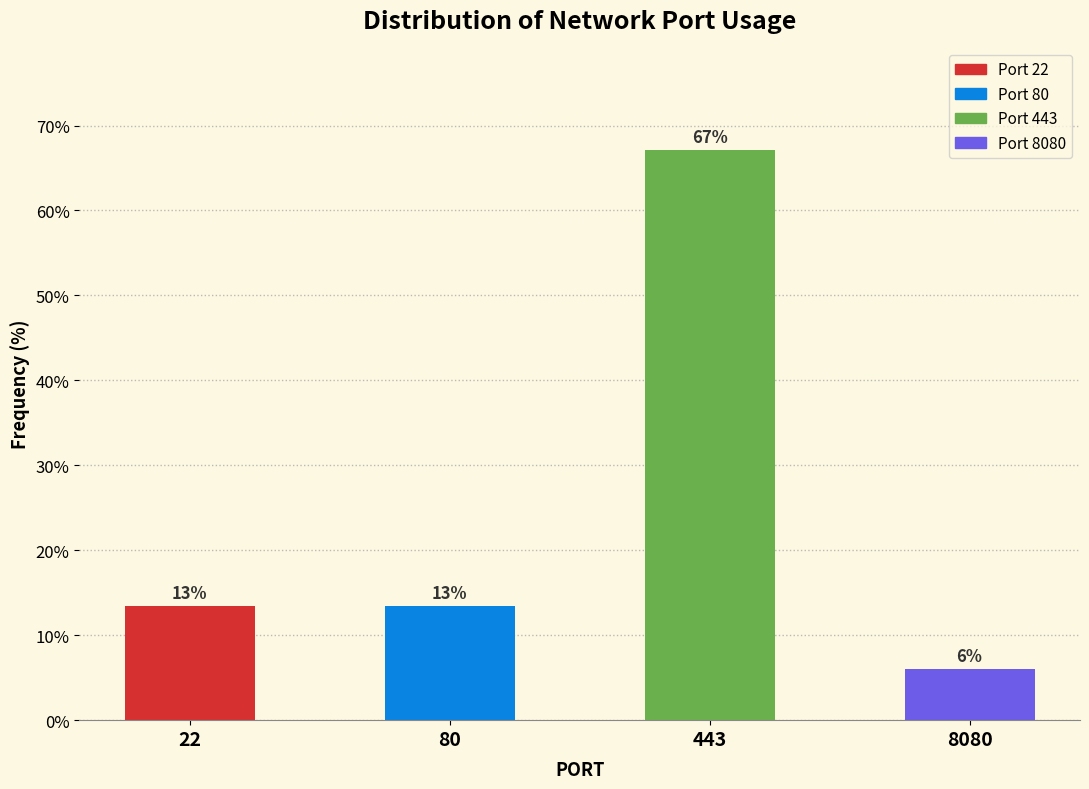

What is the smallest value displayed?

6.0